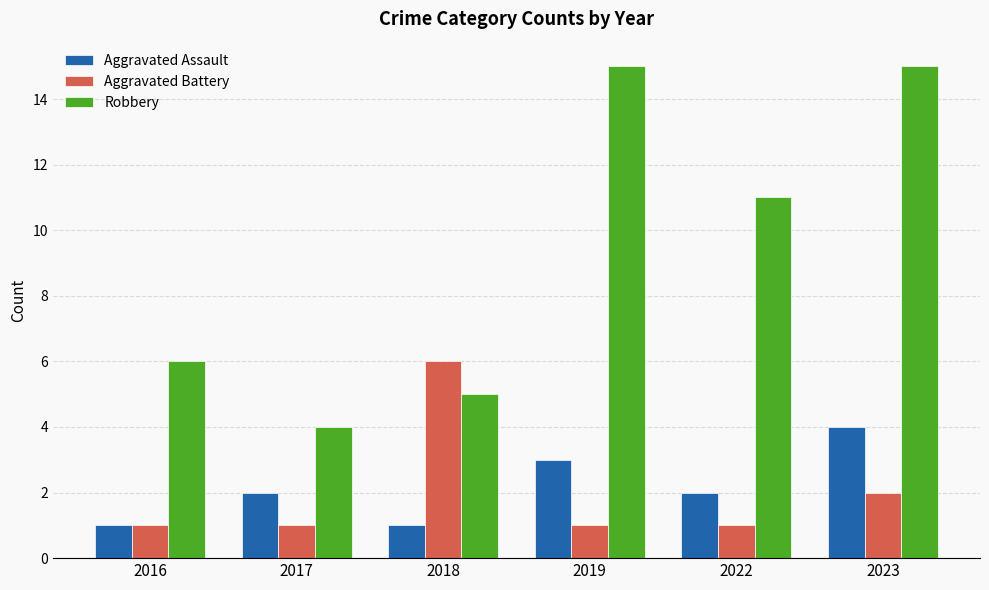

How many values in the Robbery series are below 11?

3